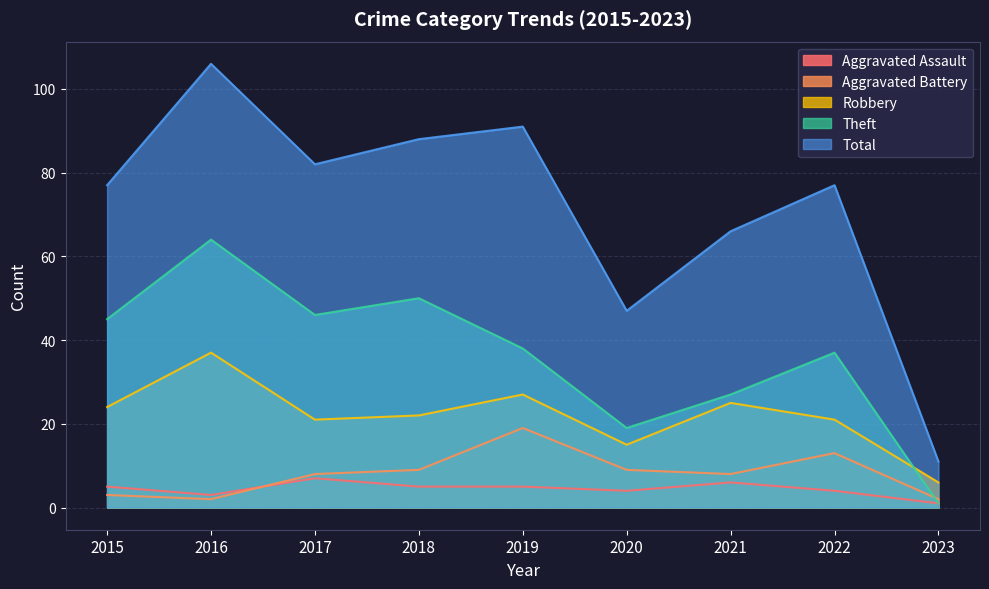

What is the difference between the second highest and minimum values in the Aggravated Battery series?

11